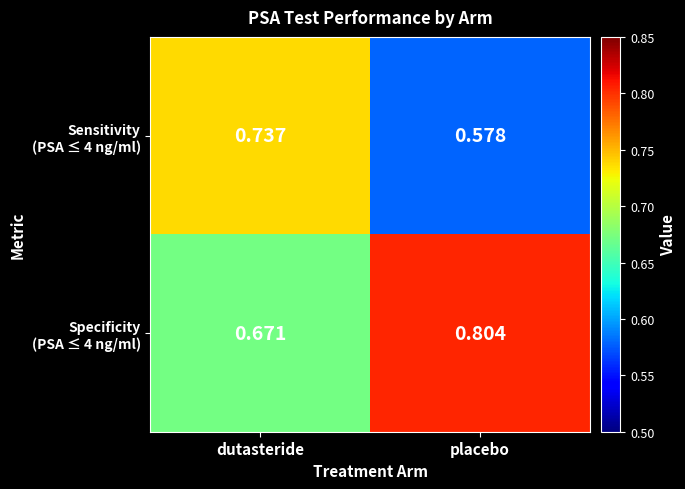

Which category has the highest value across all series?

placebo